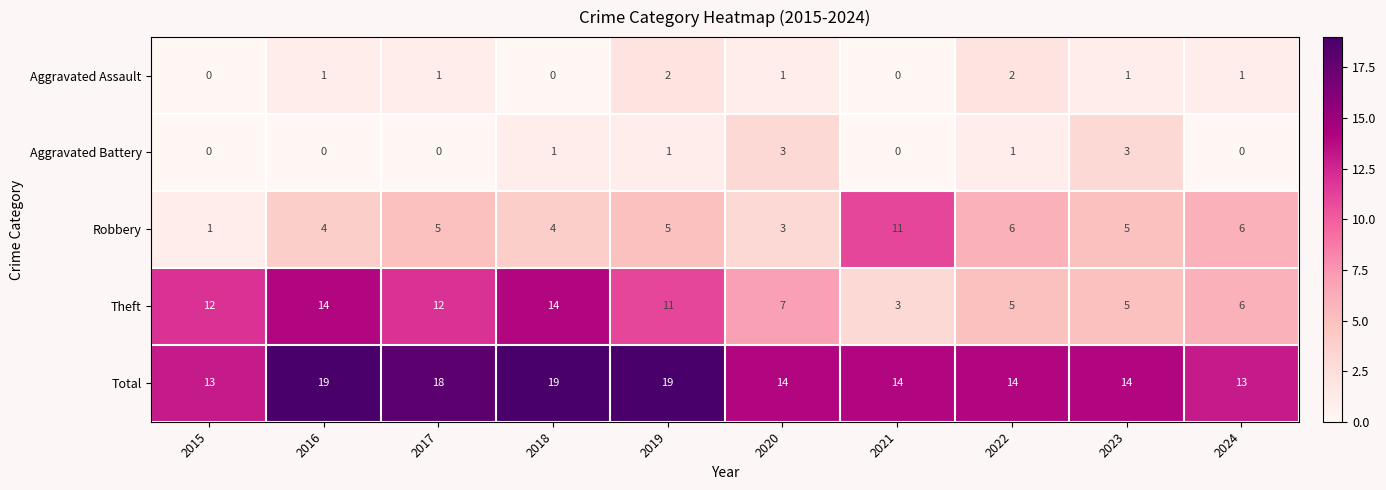

Which series changed the most between 2017 and 2021?

Theft